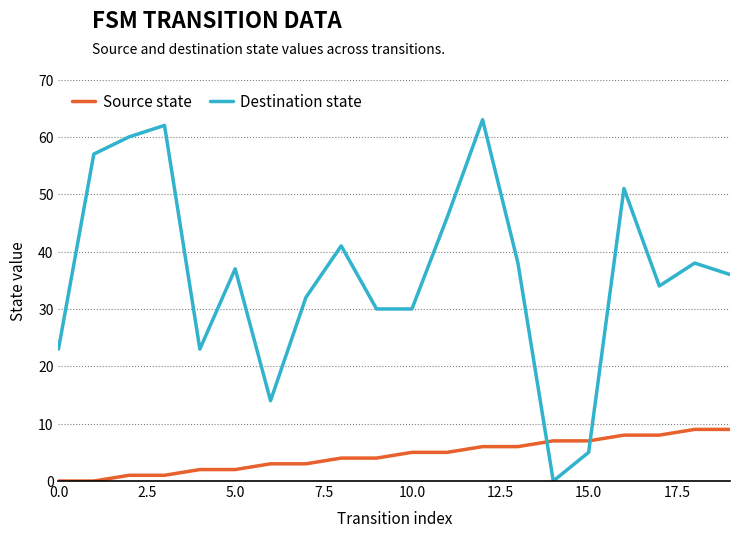

Reading left to right, list all the values displayed in this chart.

Source state: 0	0	1	1	2	2	3	3	4	4	5	5	6	6	7	7	8	8	9	9
Destination state: 23	57	60	62	23	37	14	32	41	30	30	46	63	38	0	5	51	34	38	36